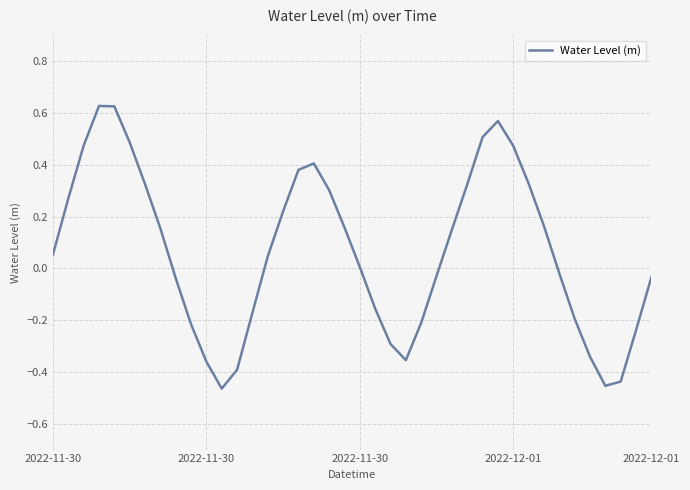

Does the chart have visible grid lines?

Yes